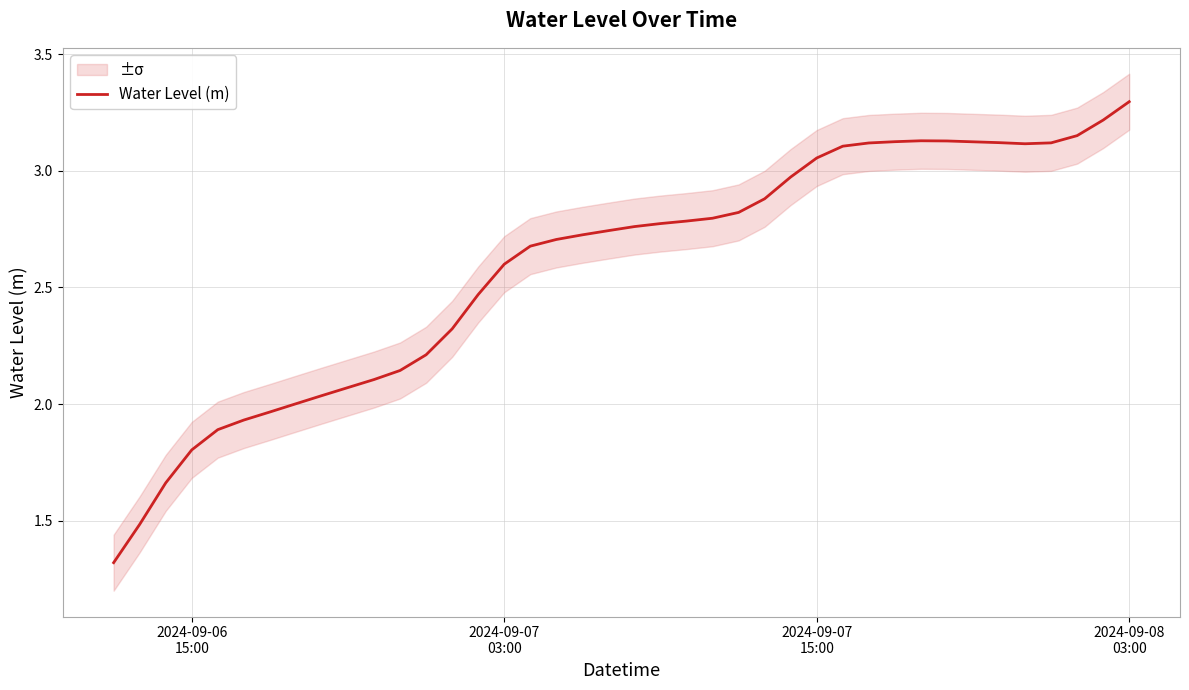

What is the sum of all values?

103.5